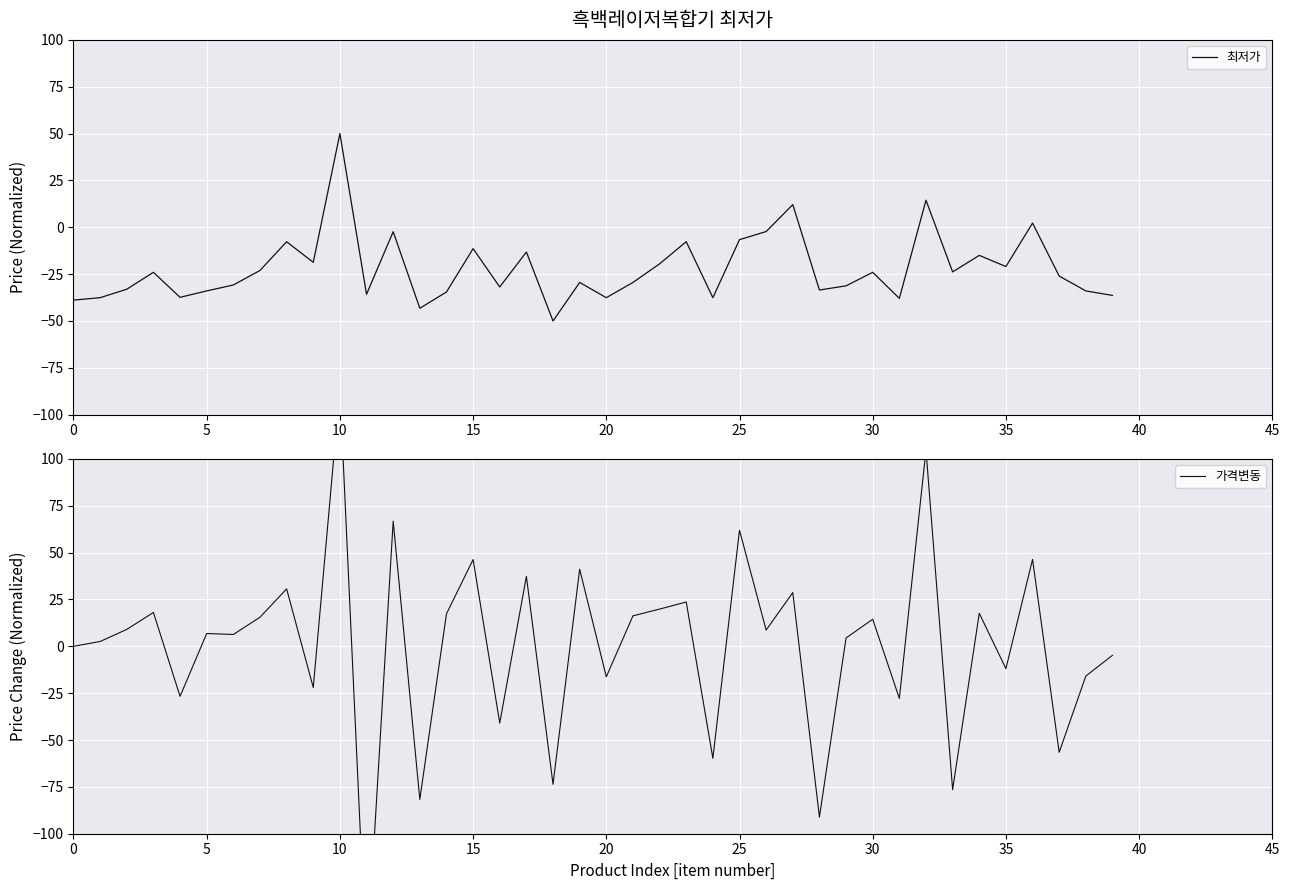

How many times do 가격변동 and 최저가 cross each other?

18